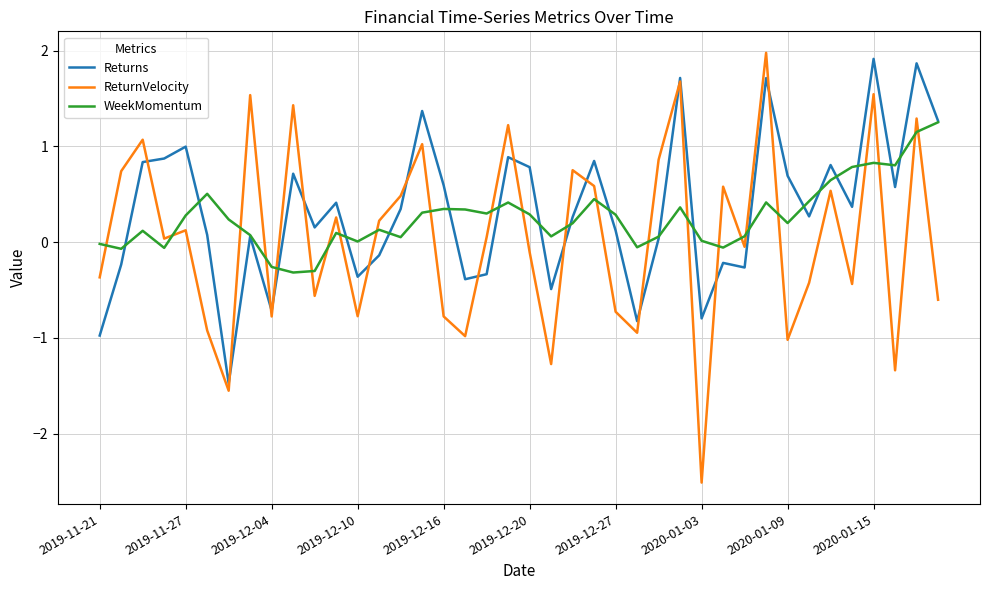

How many lines are shown in the chart?

3